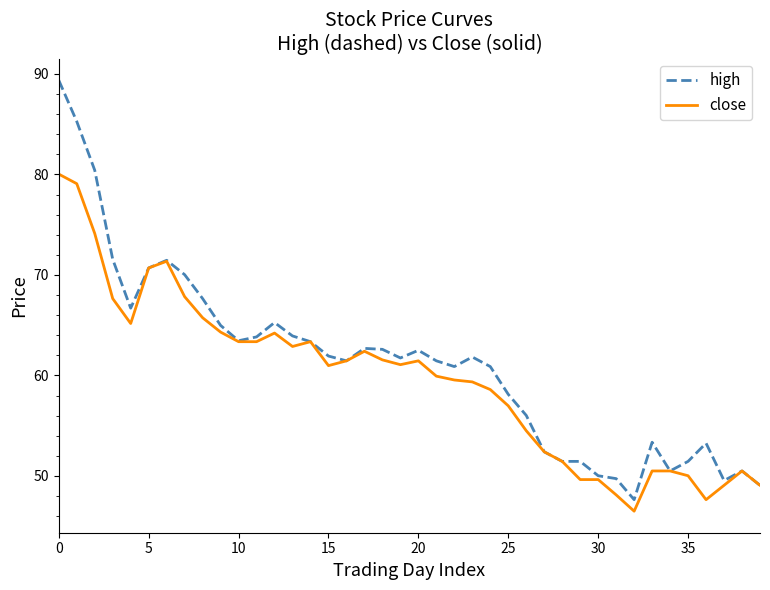

What is the maximum value shown in the chart?

89.4